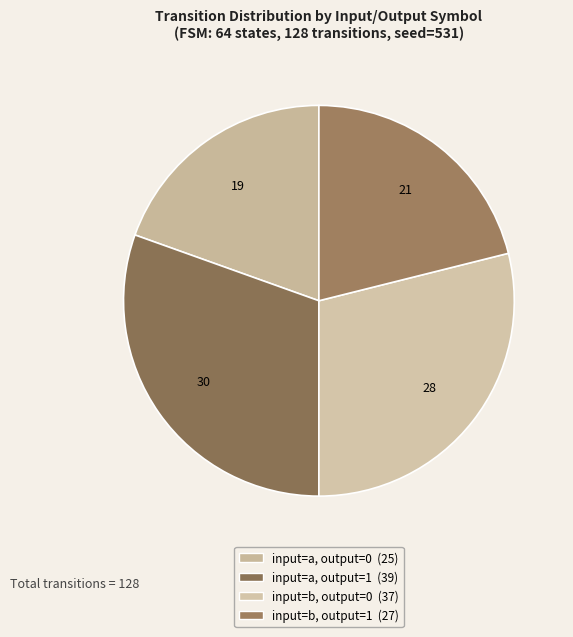

To the nearest percent, what percentage of the pie is input=a, output=0?

20%